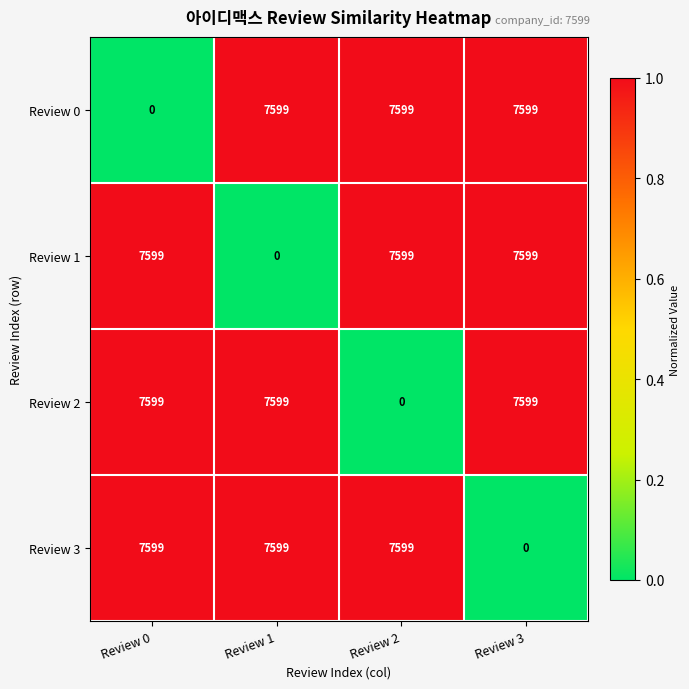

Reading left to right, list all the values displayed in this chart.

Review 0: 0	7599	7599	7599
Review 1: 7599	0	7599	7599
Review 2: 7599	7599	0	7599
Review 3: 7599	7599	7599	0